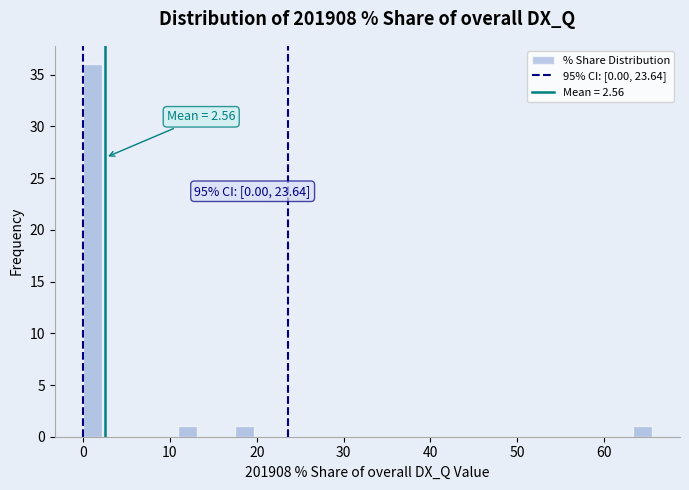

Around what value on the x-axis is the tallest bar? Give the approximate position of its centre, as read against the axis.

1